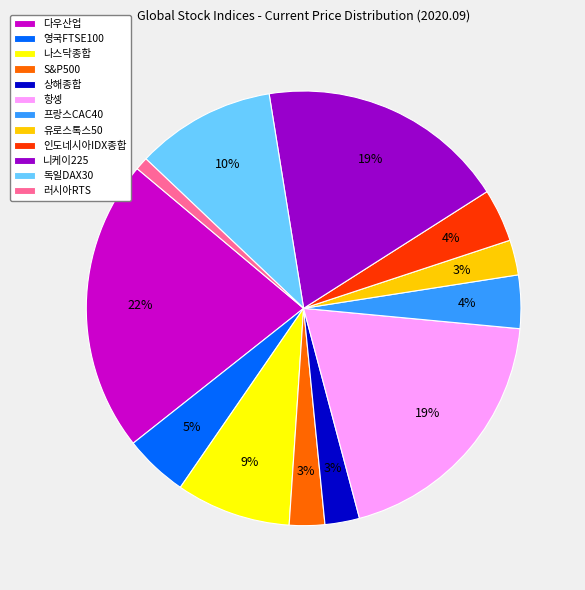

Which category has the smallest portion of the pie?

러시아RTS